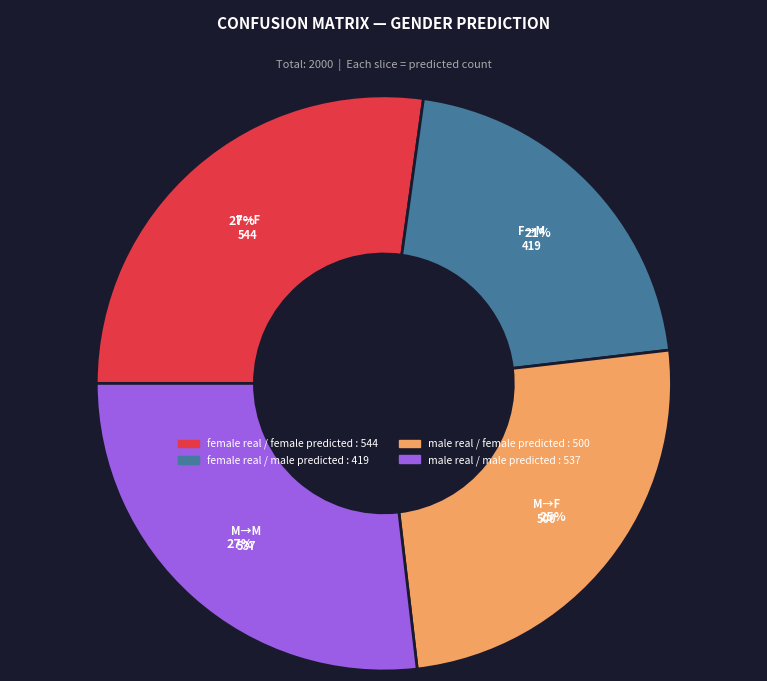

To the nearest percent, what is the combined percentage of female real / female predicted and male real / female predicted?

52%